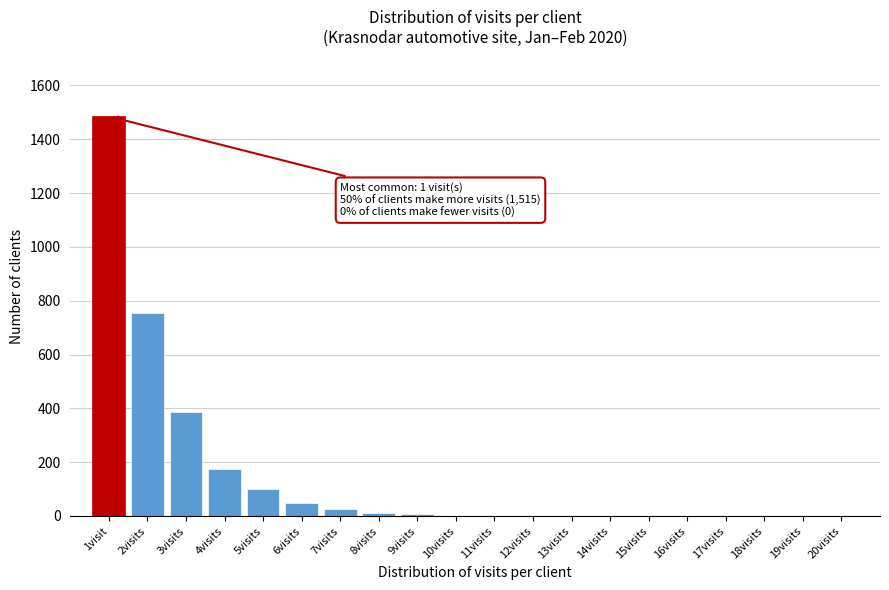

Between 14visits and 6visits, which is larger?

6visits